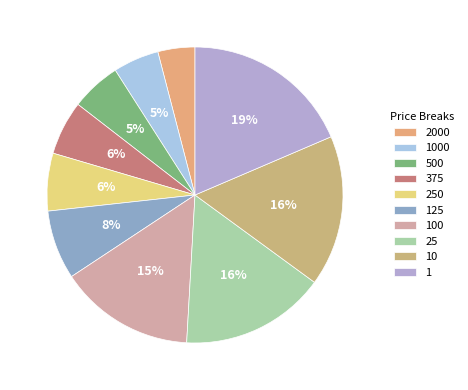

Approximately how many times larger is the value at 100 compared to 375?

2.5